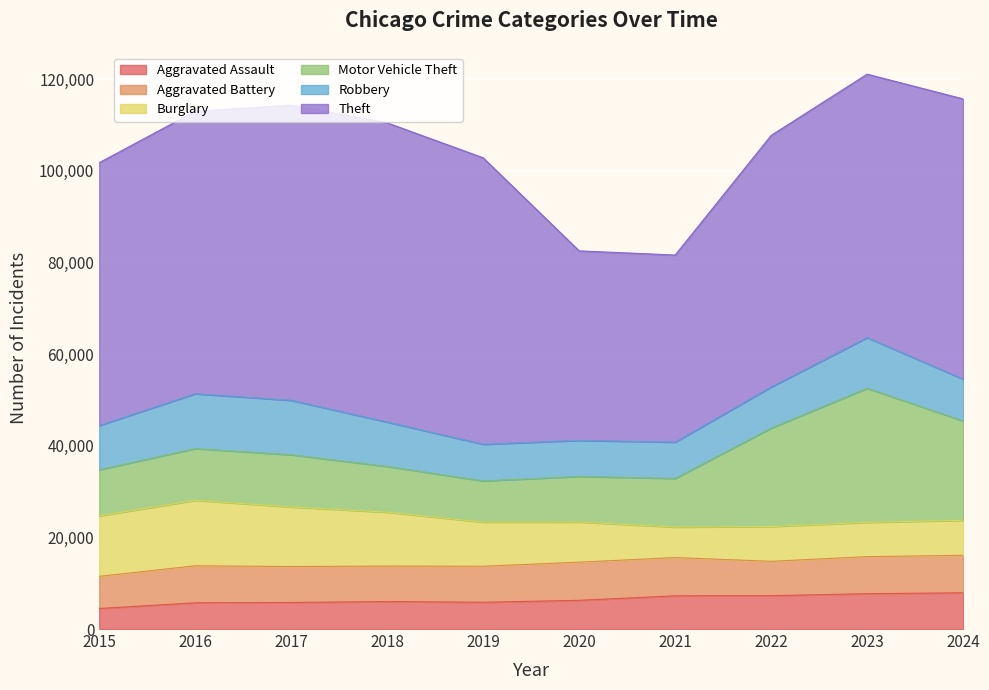

True or false: Theft and Motor Vehicle Theft intersect in this chart.

False